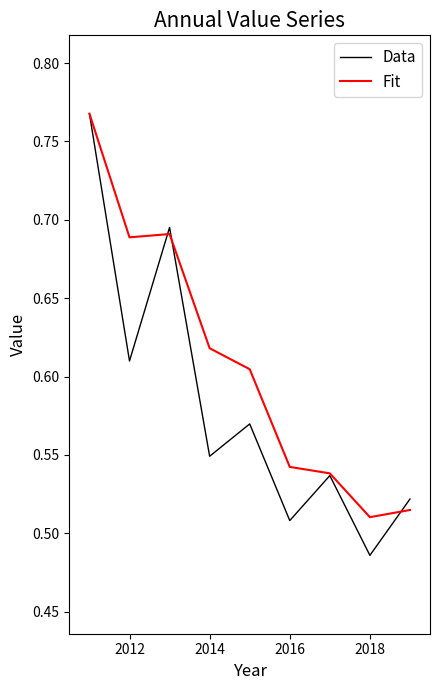

Which series has the largest total across all categories?

Fit